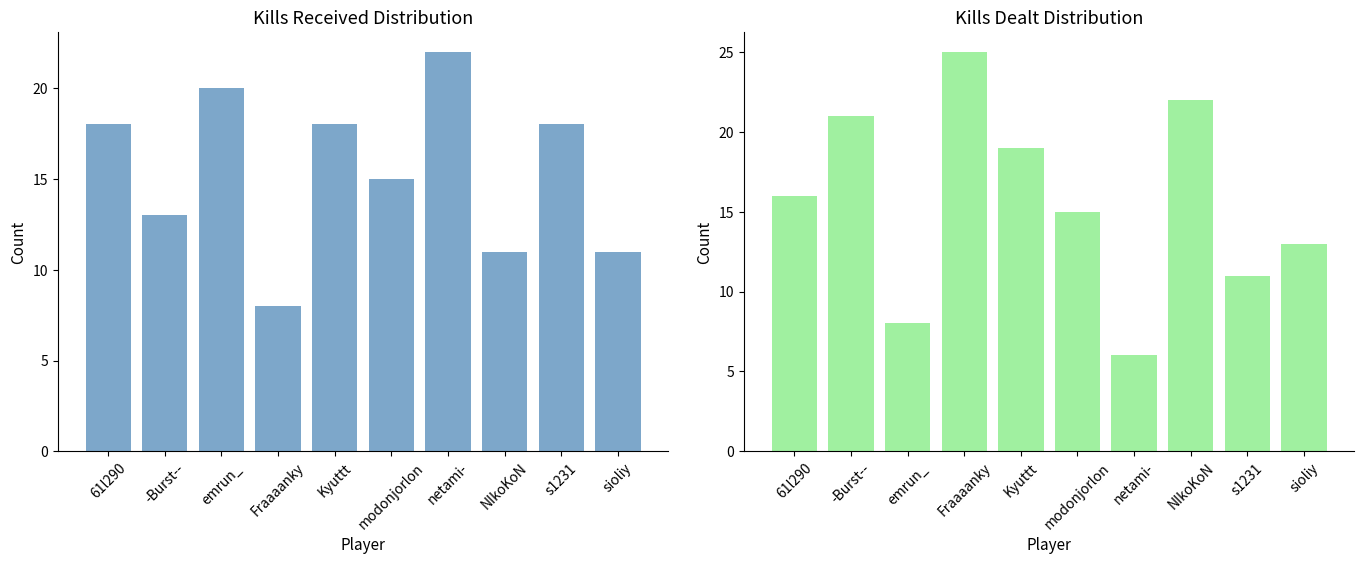

Reading left to right, list all the values displayed in this chart.

Kills Received: 18	13	20	8	18	15	22	11	18	11
Kills Dealt: 16	21	8	25	19	15	6	22	11	13